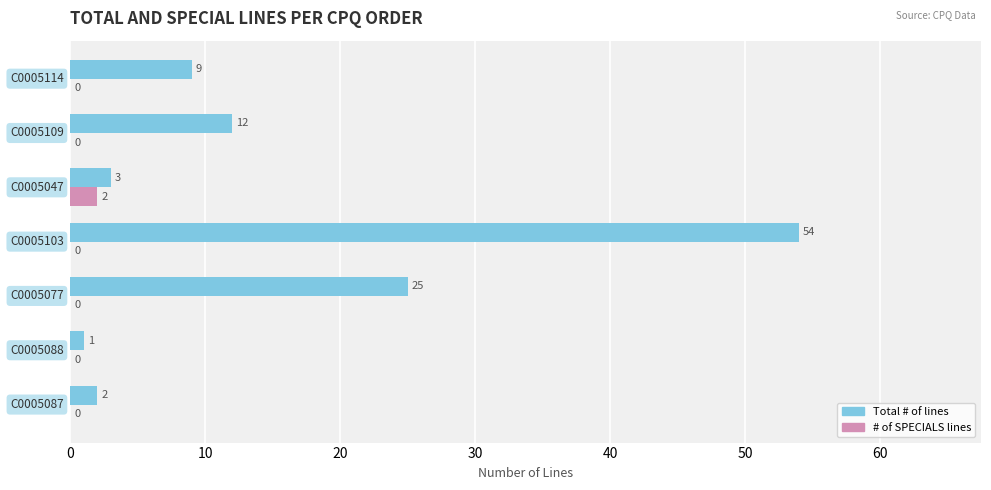

What are all the series names shown in the legend?

Total # of lines, # of SPECIALS lines